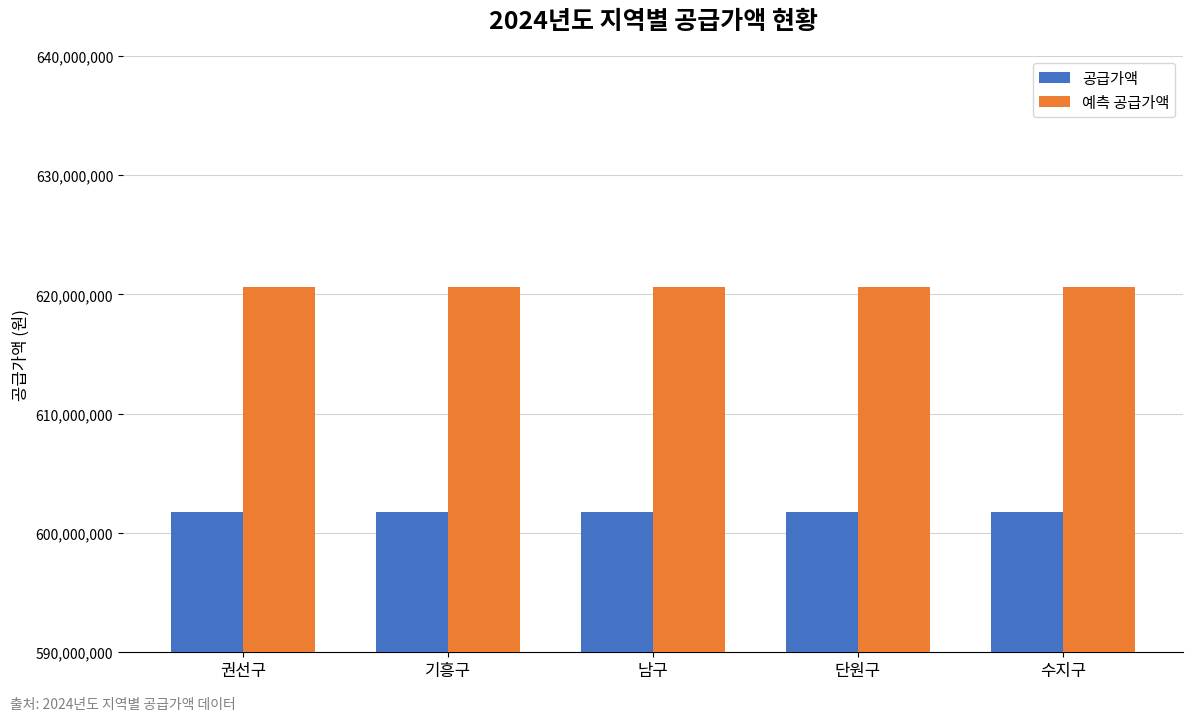

Reading left to right, what are all the values shown in this chart?

공급가액: 권선구=601772000	기흥구=601772000	남구=601772000	단원구=601772000	수지구=601772000
예측 공급가액: 권선구=620577375	기흥구=620577375	남구=620577375	단원구=620577375	수지구=620577375